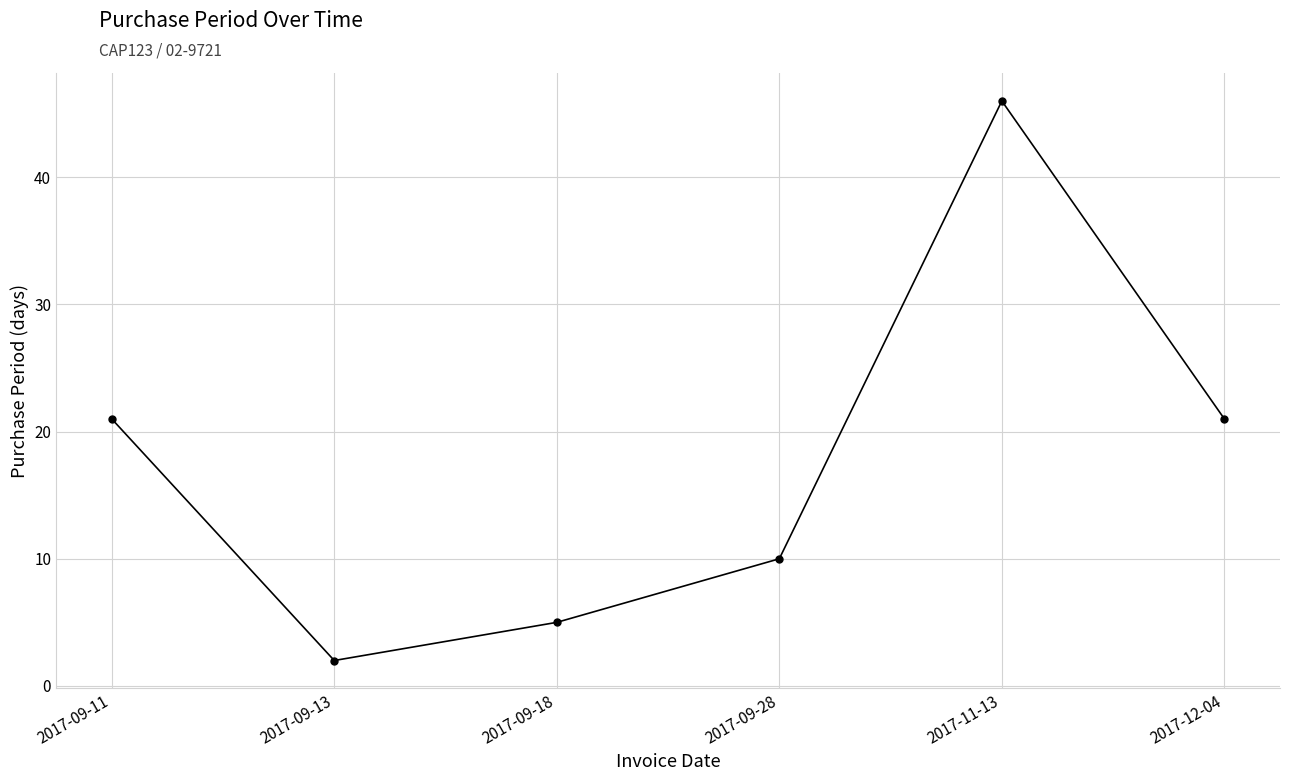

What is the greatest value displayed?

46